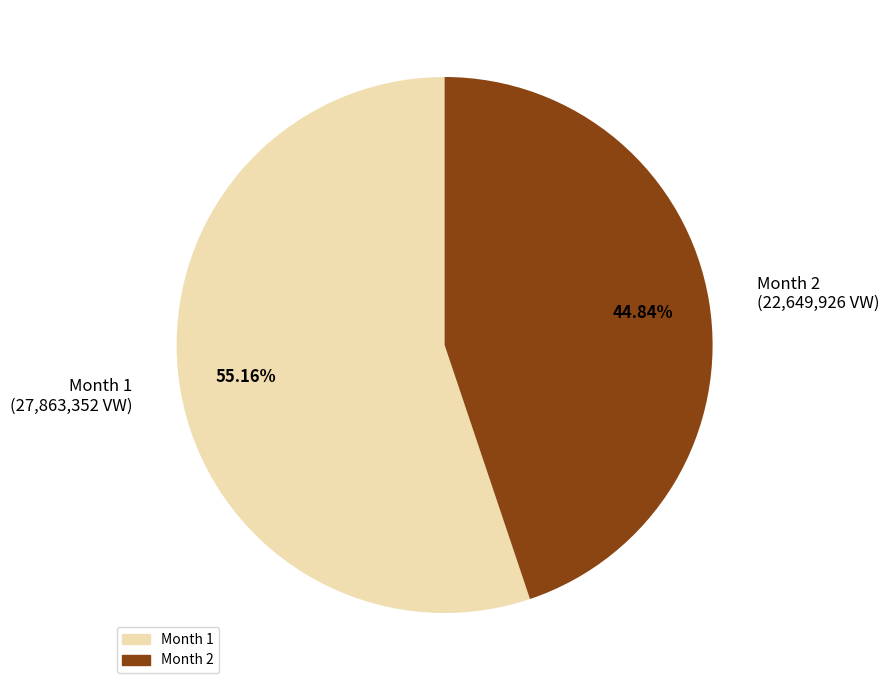

How many slices are in this pie chart?

2